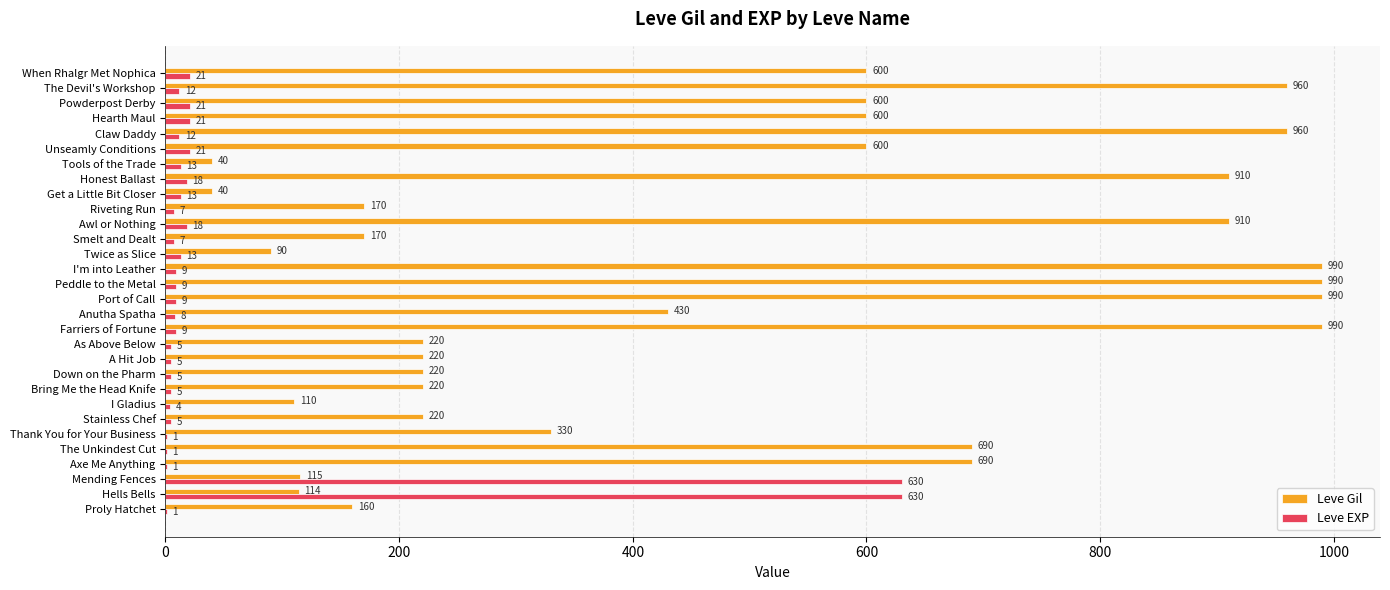

How many series are shown in this chart?

2